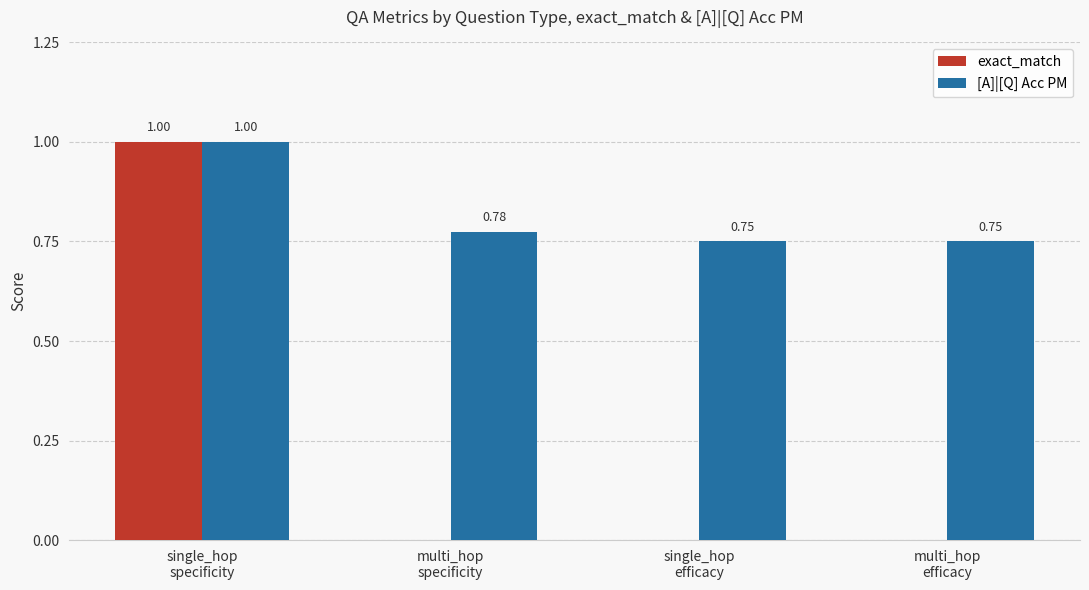

Which series has the largest total across all categories?

[A]|[Q] Acc PM